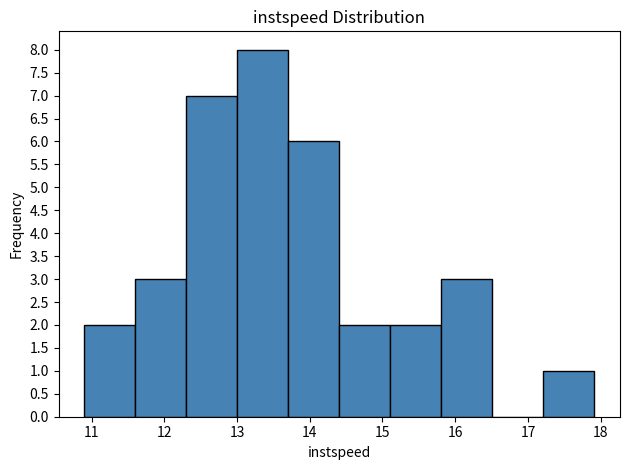

Over which range of the x-axis is the bar tallest?

13.0 to 13.7